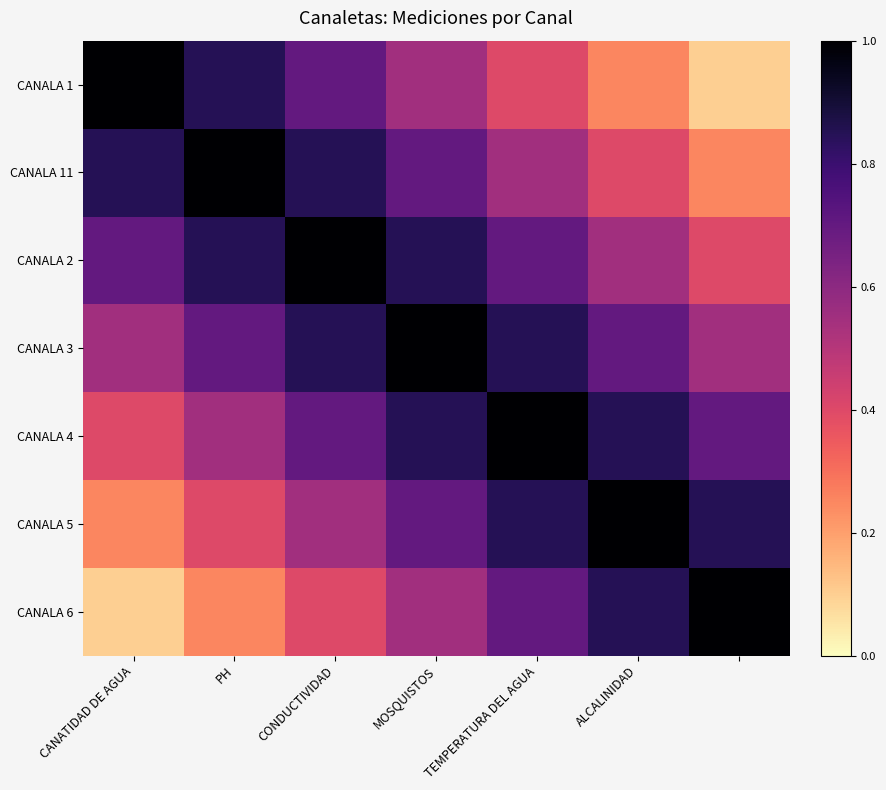

Reading right to left, extract all data points from this chart.

CANALA 1: 0.1	0.2	0.4	0.6	0.7	0.8	1.0
CANALA 11: 0.2	0.4	0.6	0.7	0.8	1.0	0.8
CANALA 2: 0.4	0.6	0.7	0.8	1.0	0.8	0.7
CANALA 3: 0.6	0.7	0.8	1.0	0.8	0.7	0.6
CANALA 4: 0.7	0.8	1.0	0.8	0.7	0.6	0.4
CANALA 5: 0.8	1.0	0.8	0.7	0.6	0.4	0.2
CANALA 6: 1.0	0.8	0.7	0.6	0.4	0.2	0.1